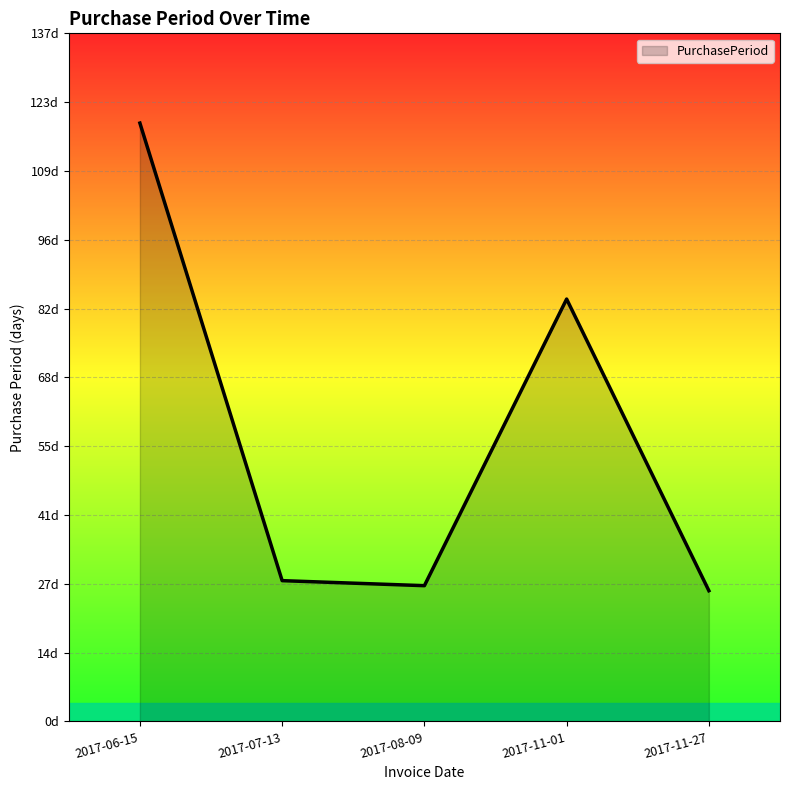

Does the chart have visible grid lines?

Yes